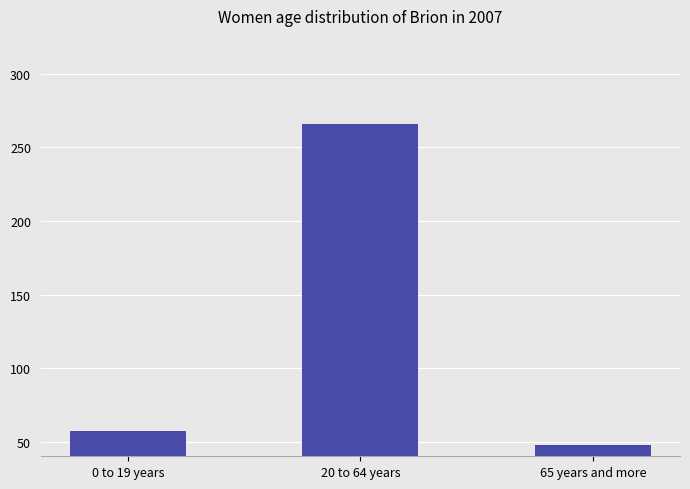

List the labels in order of value, smallest first.

65 years and more, 0 to 19 years, 20 to 64 years